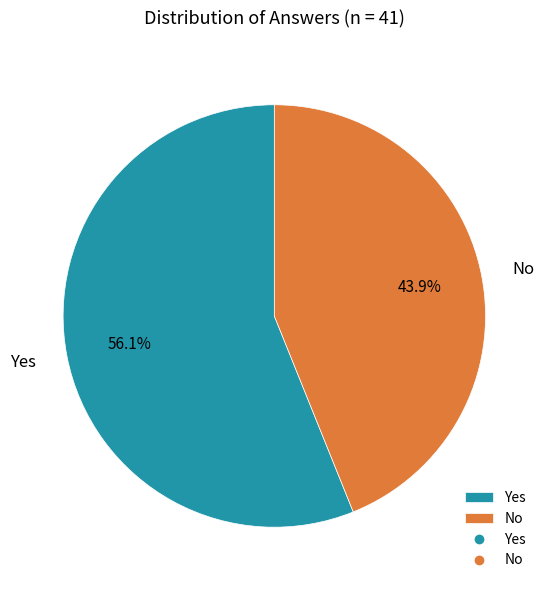

Does any single category account for the majority?

Yes